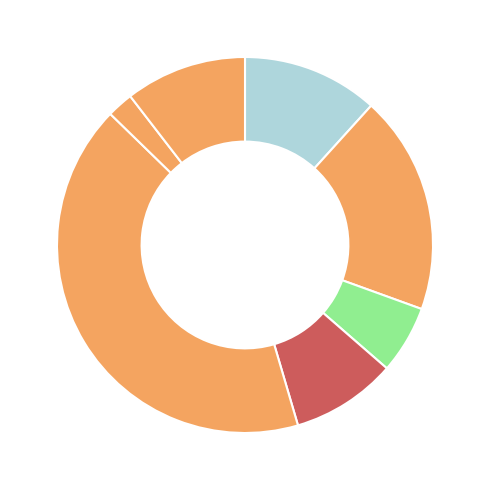

Count the number of slices in the pie.

7